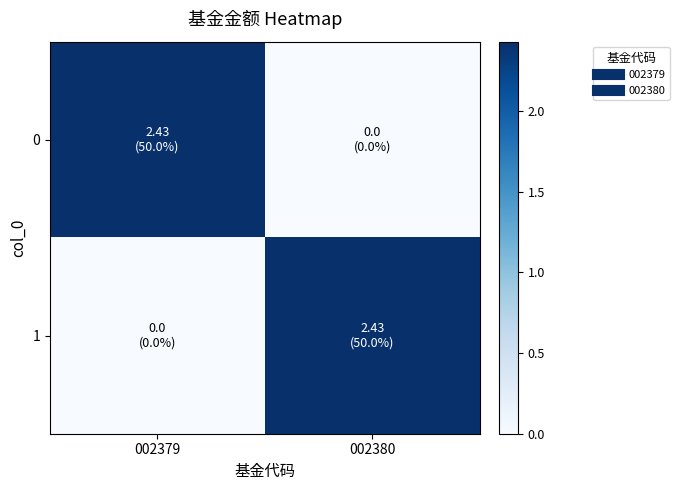

At which category is the sum across all series the highest?

002379